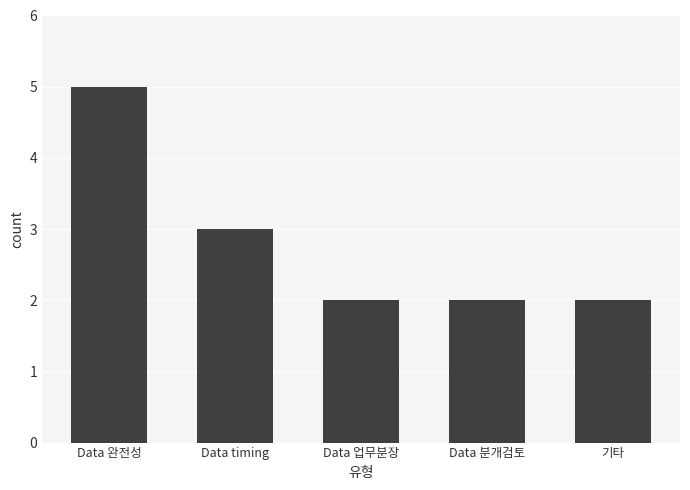

Which label corresponds to the largest value in the chart?

Data 완전성